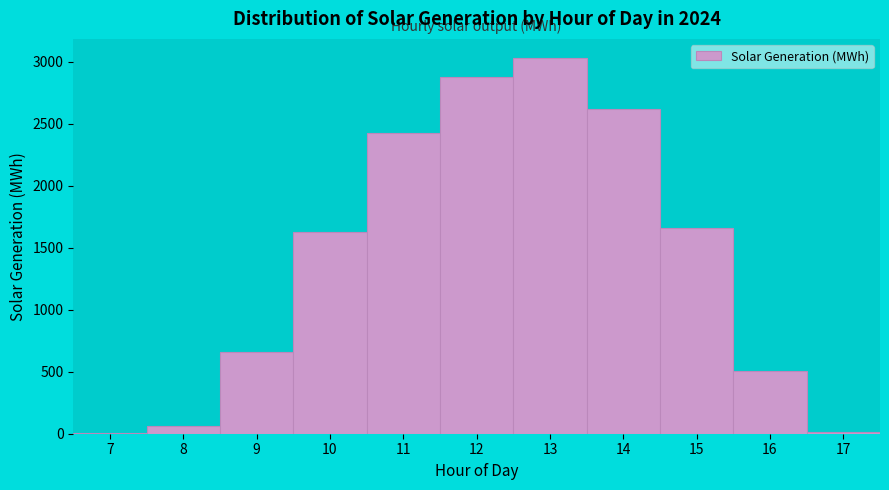

Reading left to right, transcribe this chart: for each bar, give the range it covers on the x-axis and its height. The values are not printed on the chart, so give them approximately, as read against the axis.

6.5 to 7.5: under 50
7.5 to 8.5: 50
8.5 to 9.5: 650
9.5 to 10.5: 1650
10.5 to 11.5: 2400
11.5 to 12.5: 2900
12.5 to 13.5: 3050
13.5 to 14.5: 2600
14.5 to 15.5: 1650
15.5 to 16.5: 500
16.5 to 17.5: under 50